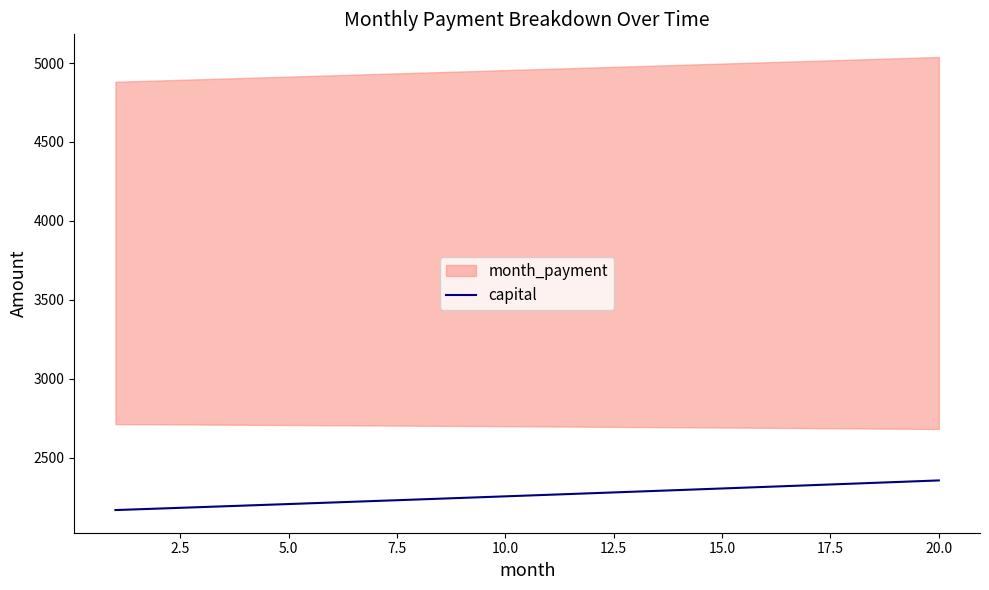

What is the smallest value displayed?

2168.4